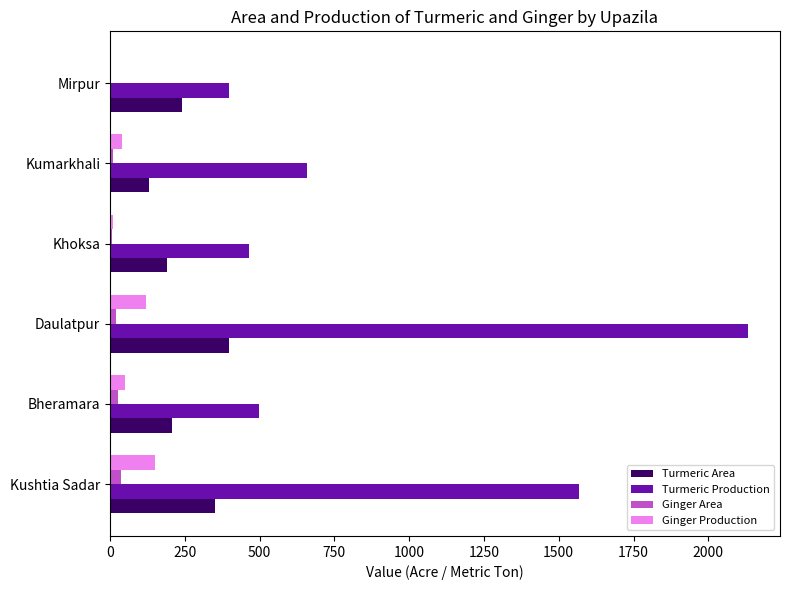

Between Kushtia Sadar and Mirpur, which series saw the biggest shift?

Turmeric Production